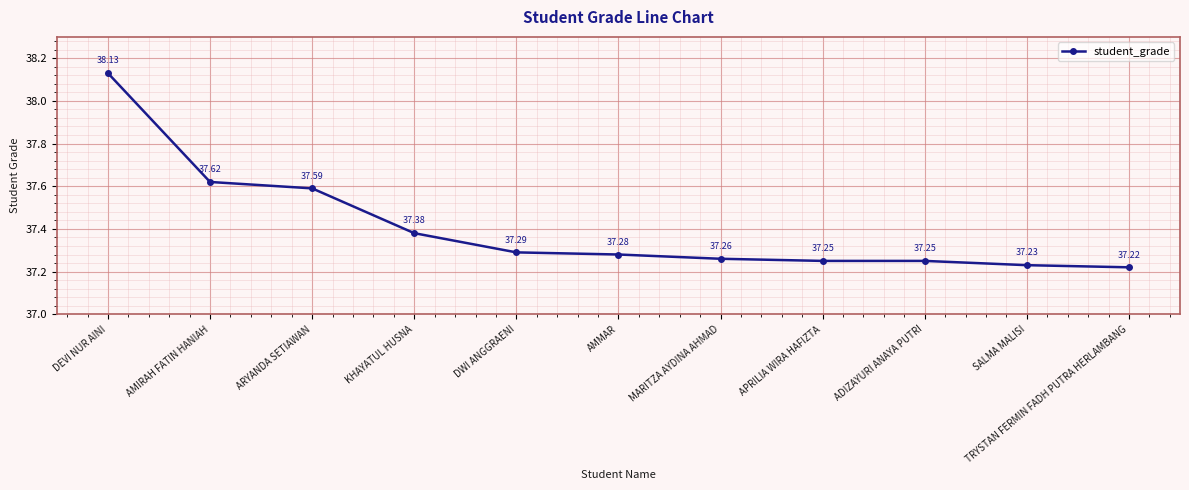

The value at SALMA MALISI is 55.4. True or false?

False